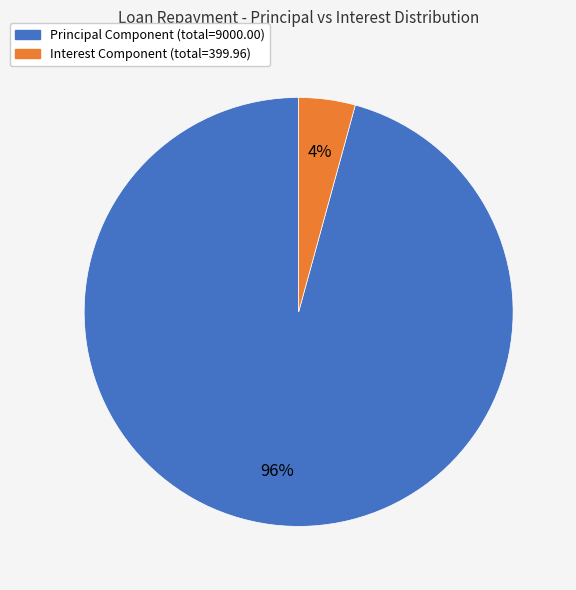

How many slices are in this pie chart?

2